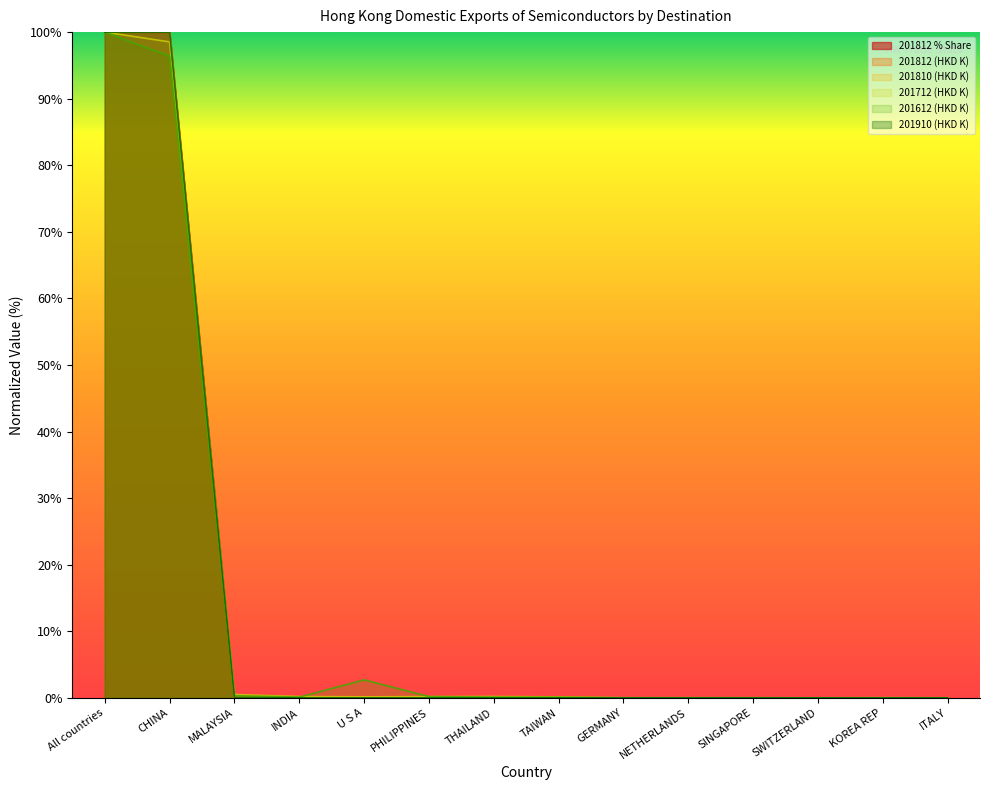

The value of 201812 % Share at TAIWAN is 0.0. True or false?

False